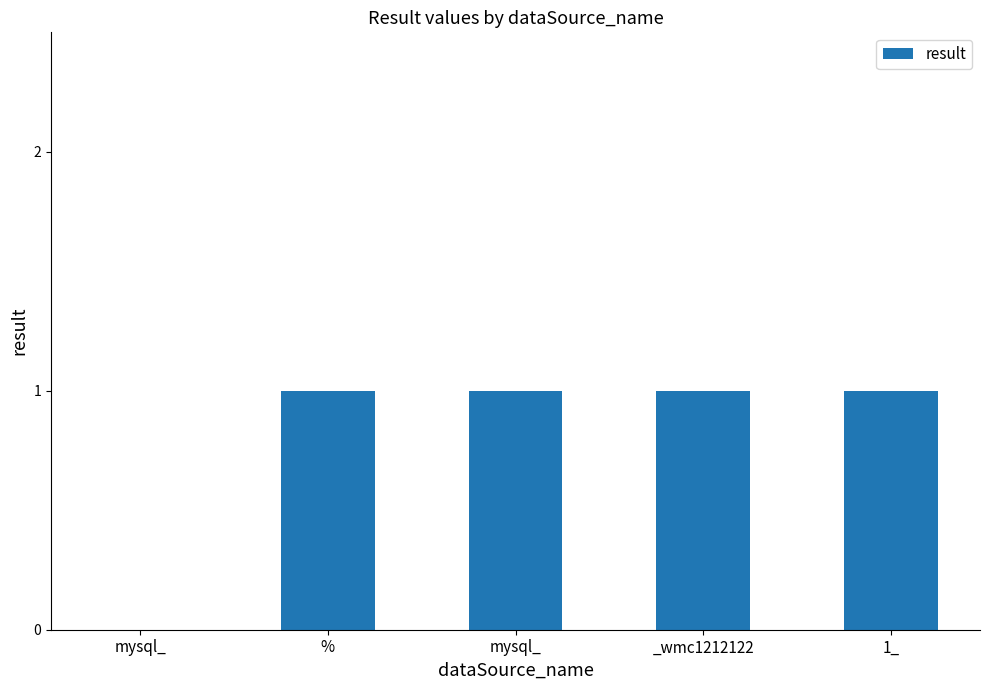

At which label is the value closest to 0?

mysql_